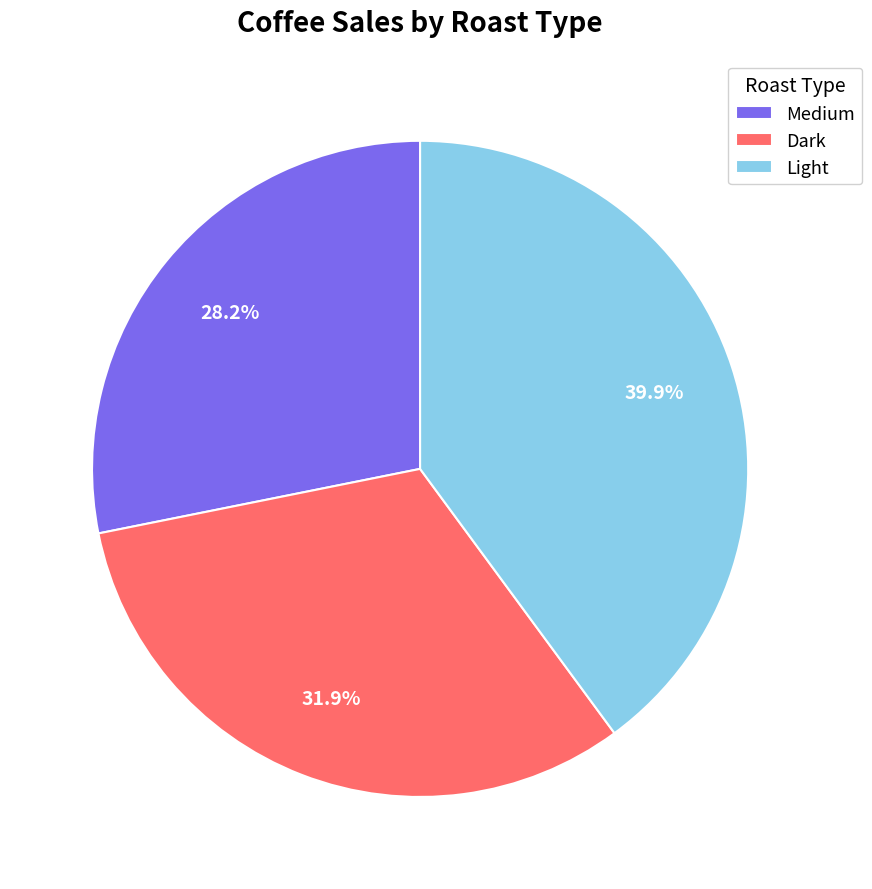

Which slice is the largest?

Light